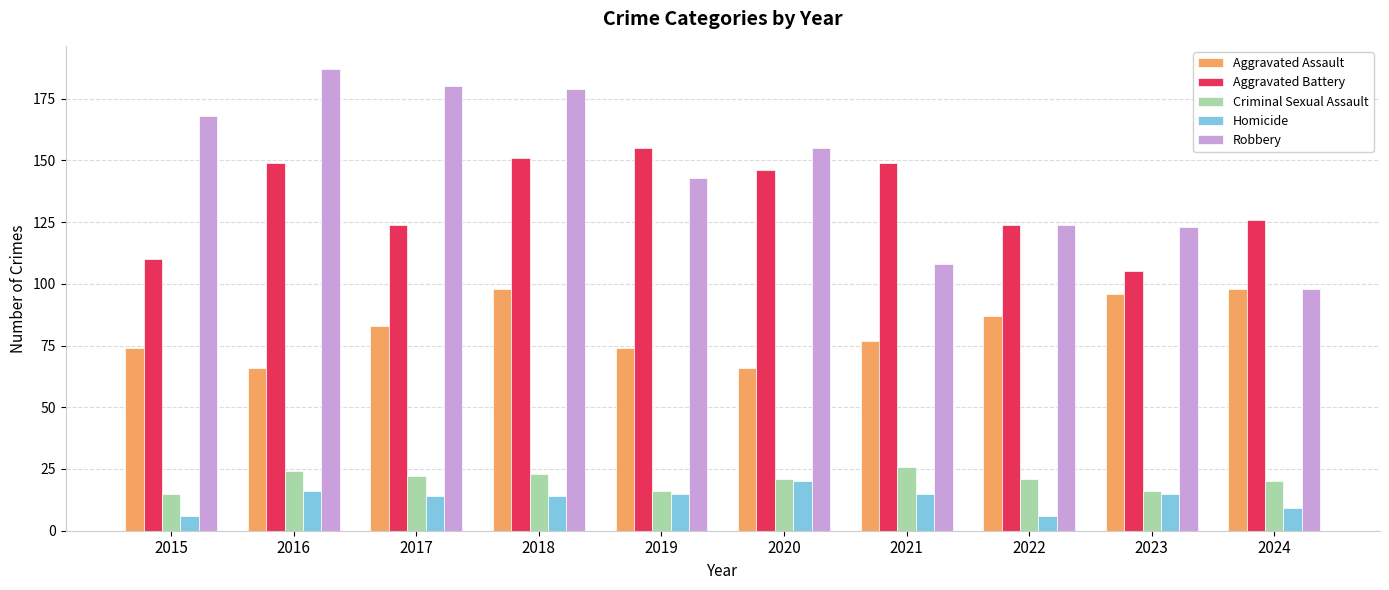

At 2018, list the series in order from largest to smallest.

Robbery, Aggravated Battery, Aggravated Assault, Criminal Sexual Assault, Homicide